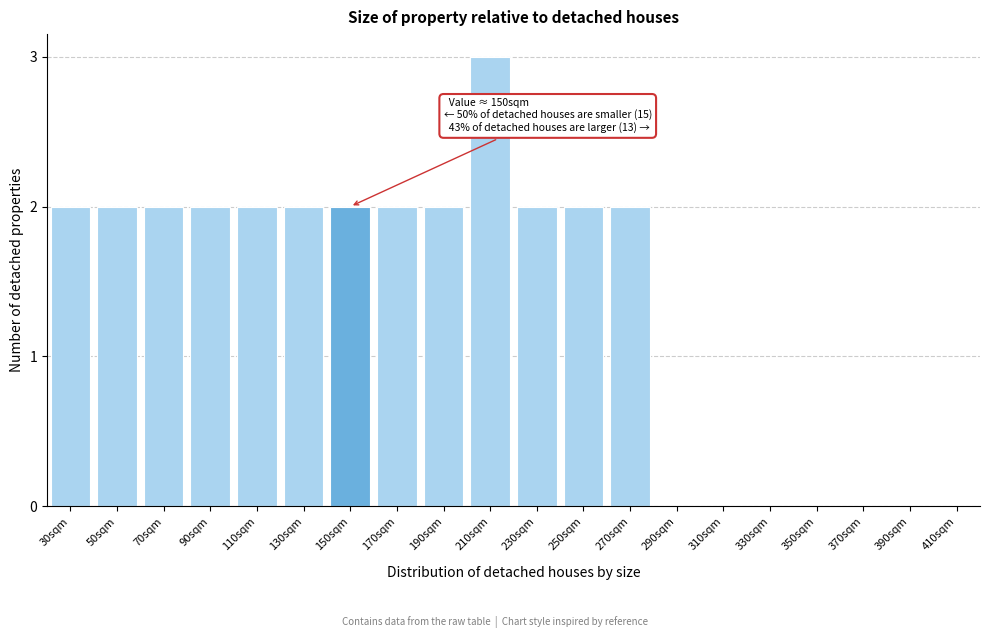

Reading left to right, transcribe all the data shown in this chart.

30sqm=2	50sqm=2	70sqm=2	90sqm=2	110sqm=2	130sqm=2	150sqm=2	170sqm=2	190sqm=2	210sqm=3	230sqm=2	250sqm=2	270sqm=2	290sqm=0	310sqm=0	330sqm=0	350sqm=0	370sqm=0	390sqm=0	410sqm=0